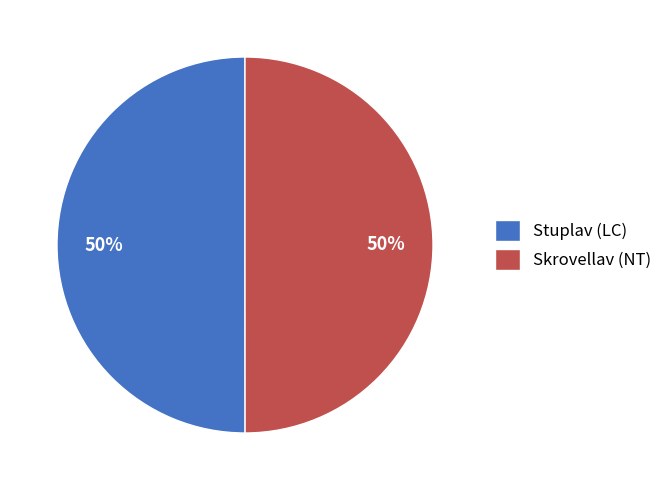

Approximately how many times larger is the value at Stuplav (LC) compared to Skrovellav (NT)?

1.0